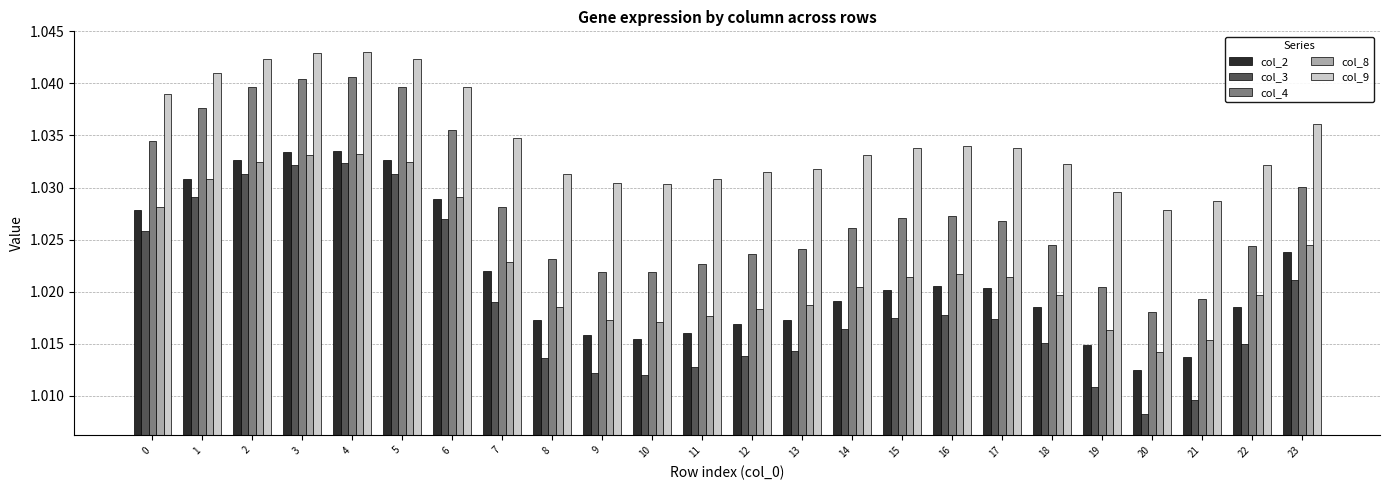

Which series changed the most between 7 and 23?

col_3